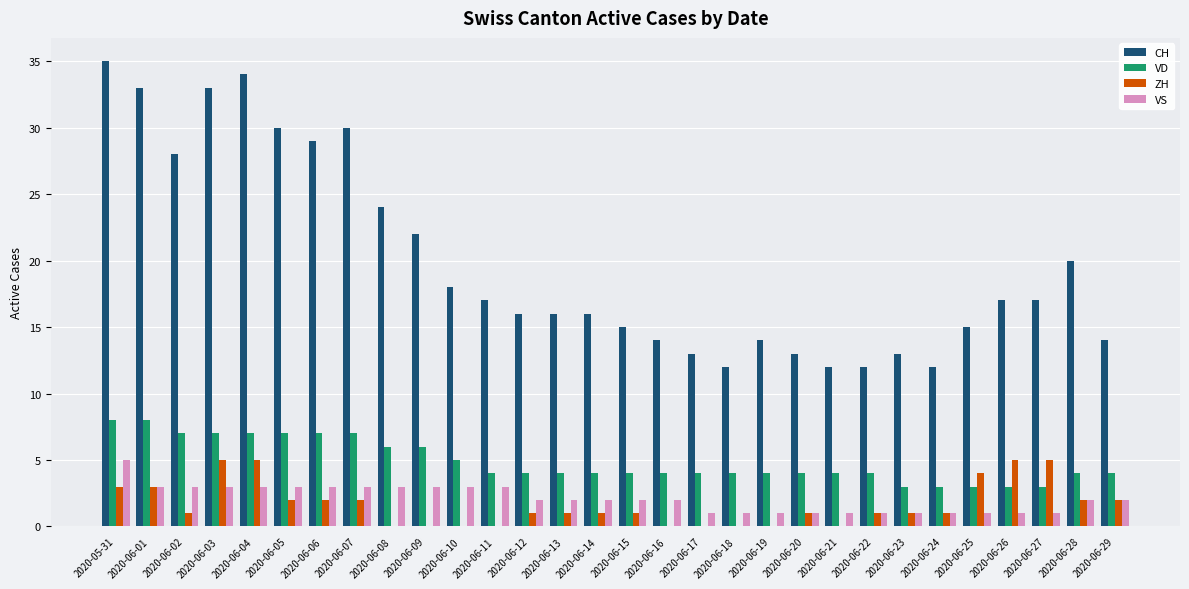

Reading right to left, extract all data points from this chart.

CH: 2020-06-29=14	2020-06-28=20	2020-06-27=17	2020-06-26=17	2020-06-25=15	2020-06-24=12	2020-06-23=13	2020-06-22=12	2020-06-21=12	2020-06-20=13	2020-06-19=14	2020-06-18=12	2020-06-17=13	2020-06-16=14	2020-06-15=15	2020-06-14=16	2020-06-13=16	2020-06-12=16	2020-06-11=17	2020-06-10=18	2020-06-09=22	2020-06-08=24	2020-06-07=30	2020-06-06=29	2020-06-05=30	2020-06-04=34	2020-06-03=33	2020-06-02=28	2020-06-01=33	2020-05-31=35
VD: 2020-06-29=4	2020-06-28=4	2020-06-27=3	2020-06-26=3	2020-06-25=3	2020-06-24=3	2020-06-23=3	2020-06-22=4	2020-06-21=4	2020-06-20=4	2020-06-19=4	2020-06-18=4	2020-06-17=4	2020-06-16=4	2020-06-15=4	2020-06-14=4	2020-06-13=4	2020-06-12=4	2020-06-11=4	2020-06-10=5	2020-06-09=6	2020-06-08=6	2020-06-07=7	2020-06-06=7	2020-06-05=7	2020-06-04=7	2020-06-03=7	2020-06-02=7	2020-06-01=8	2020-05-31=8
ZH: 2020-06-29=2	2020-06-28=2	2020-06-27=5	2020-06-26=5	2020-06-25=4	2020-06-24=1	2020-06-23=1	2020-06-22=1	2020-06-21=0	2020-06-20=1	2020-06-19=0	2020-06-18=0	2020-06-17=0	2020-06-16=0	2020-06-15=1	2020-06-14=1	2020-06-13=1	2020-06-12=1	2020-06-11=0	2020-06-10=0	2020-06-09=0	2020-06-08=0	2020-06-07=2	2020-06-06=2	2020-06-05=2	2020-06-04=5	2020-06-03=5	2020-06-02=1	2020-06-01=3	2020-05-31=3
VS: 2020-06-29=2	2020-06-28=2	2020-06-27=1	2020-06-26=1	2020-06-25=1	2020-06-24=1	2020-06-23=1	2020-06-22=1	2020-06-21=1	2020-06-20=1	2020-06-19=1	2020-06-18=1	2020-06-17=1	2020-06-16=2	2020-06-15=2	2020-06-14=2	2020-06-13=2	2020-06-12=2	2020-06-11=3	2020-06-10=3	2020-06-09=3	2020-06-08=3	2020-06-07=3	2020-06-06=3	2020-06-05=3	2020-06-04=3	2020-06-03=3	2020-06-02=3	2020-06-01=3	2020-05-31=5